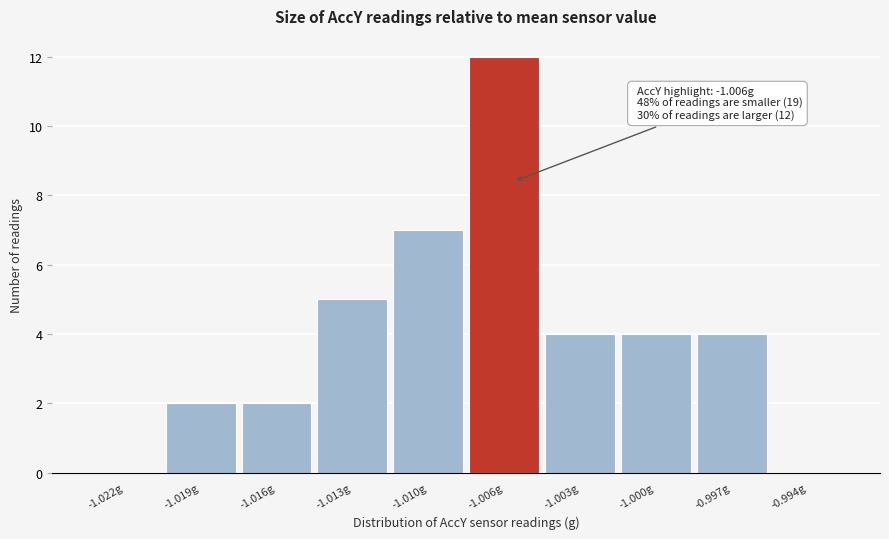

Reading left to right, extract all data points from this chart.

-1.022g=0	-1.019g=2	-1.016g=2	-1.013g=5	-1.010g=7	-1.006g=12	-1.003g=4	-1.000g=4	-0.997g=4	-0.994g=0